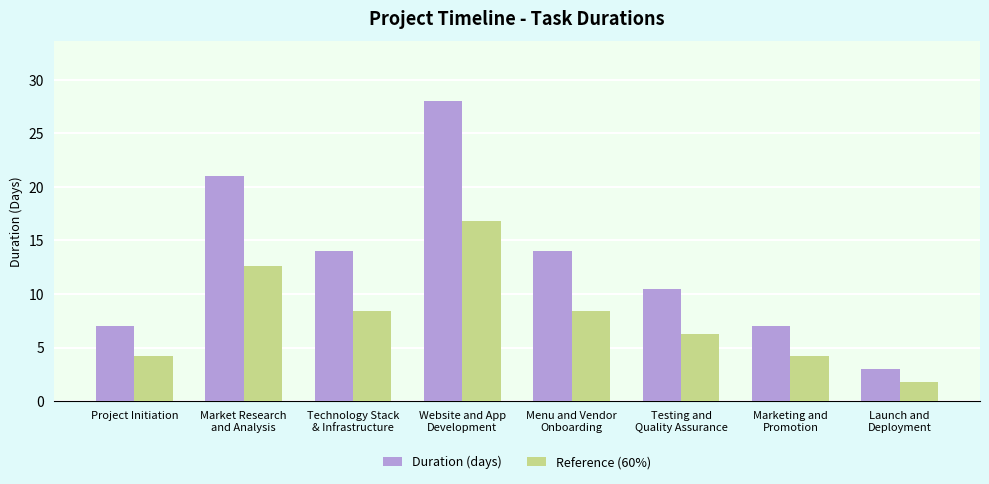

At which label does Reference (60%) first exceed 8?

Market Research
and Analysis